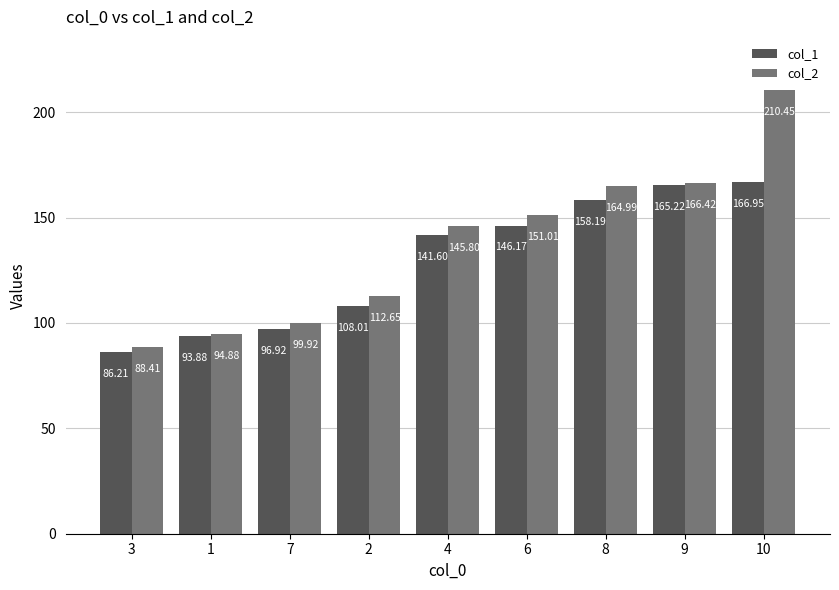

The value of col_2 at 10 is 210.4. True or false?

True